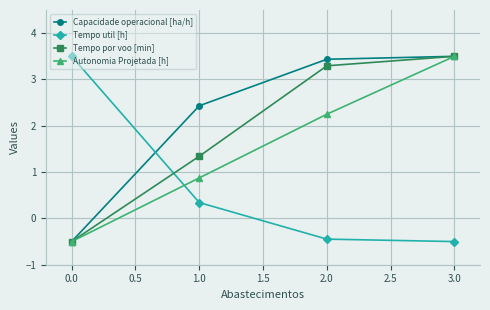

Which series has the largest total across all categories?

Capacidade operacional [ha/h]